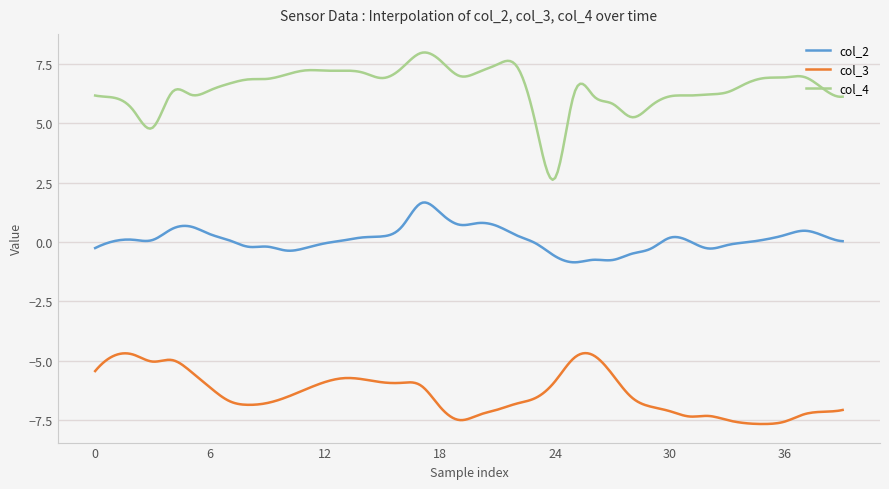

How many lines are shown in the chart?

3